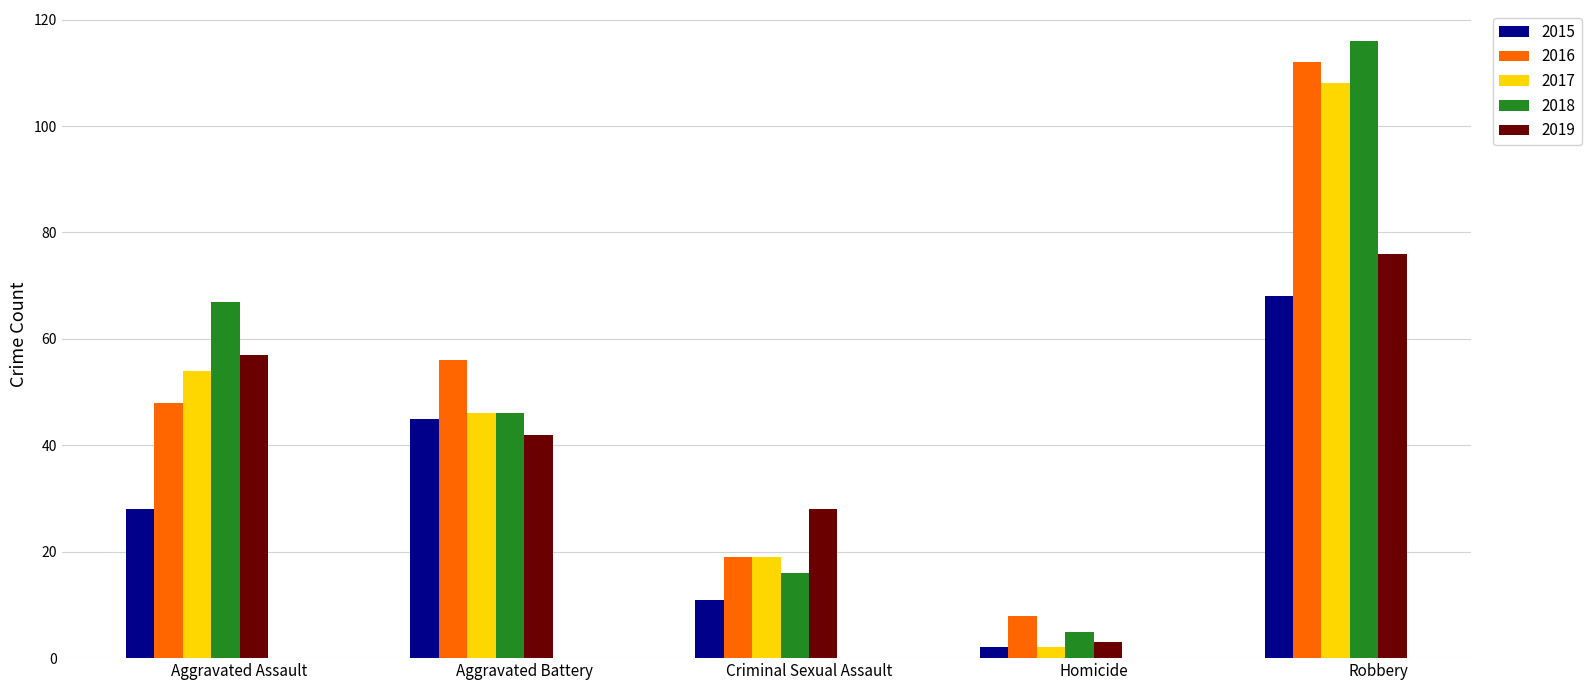

True or false: 2018 has a value of 8 at Criminal Sexual Assault.

False